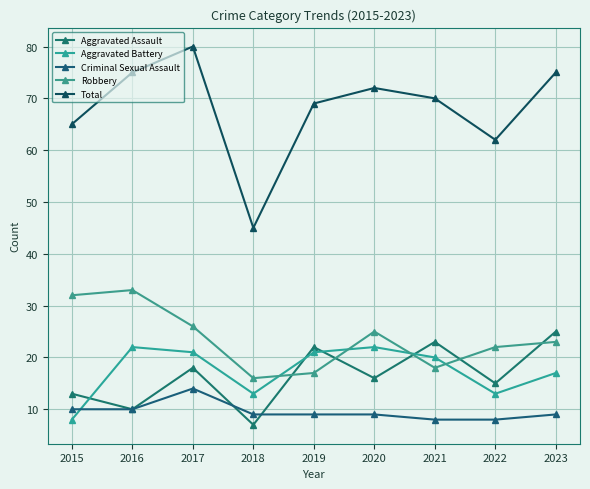

How many categories are shown in the chart?

9